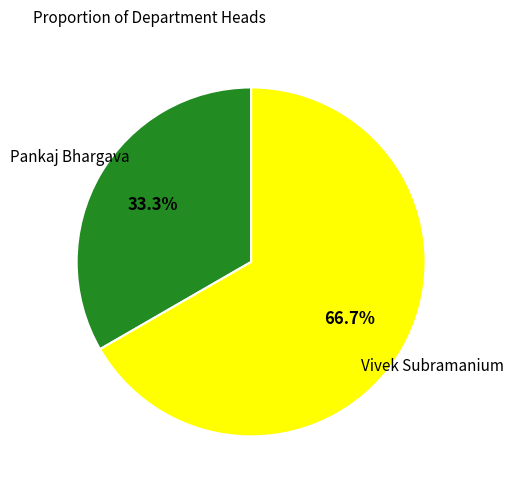

Does any single category account for the majority?

Yes